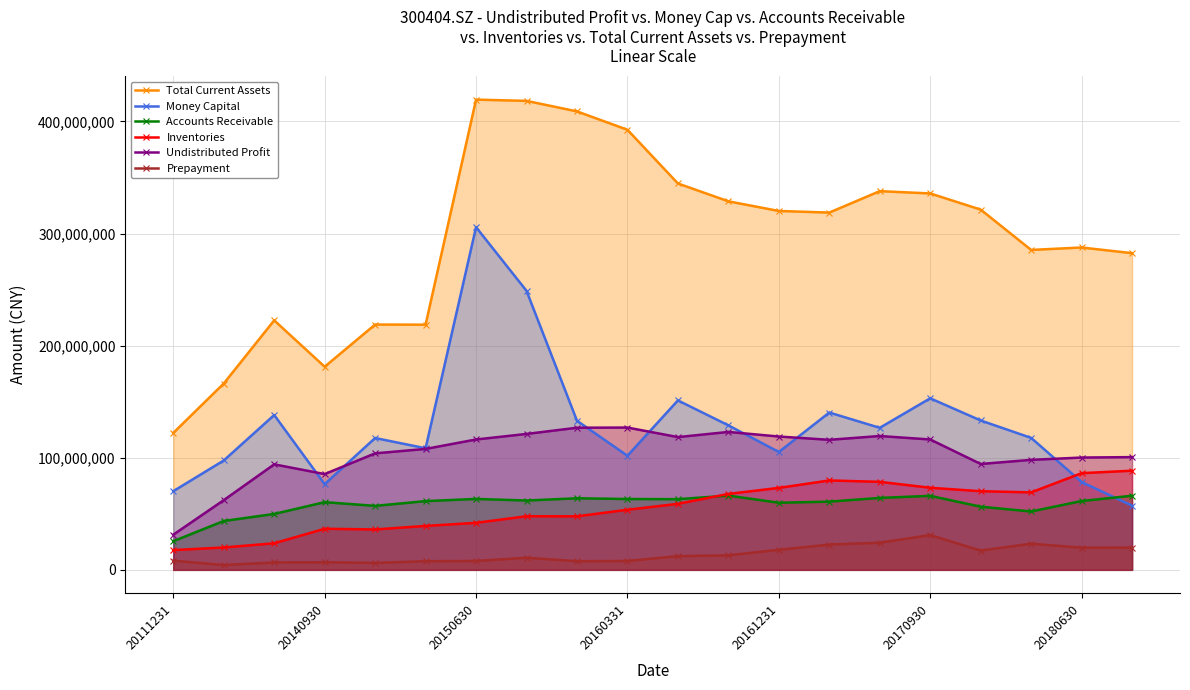

At which category does Total Current Assets reach its first local valley?

20140930